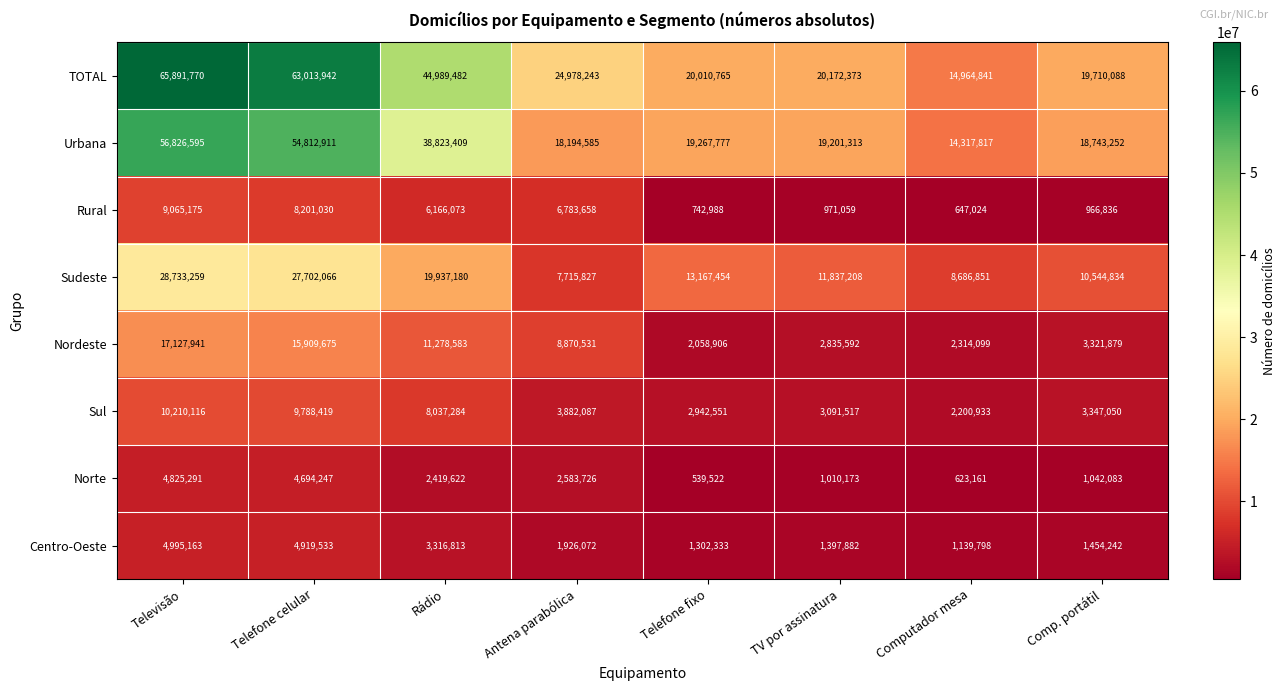

The value of TOTAL at Computador mesa is 14964841. True or false?

True